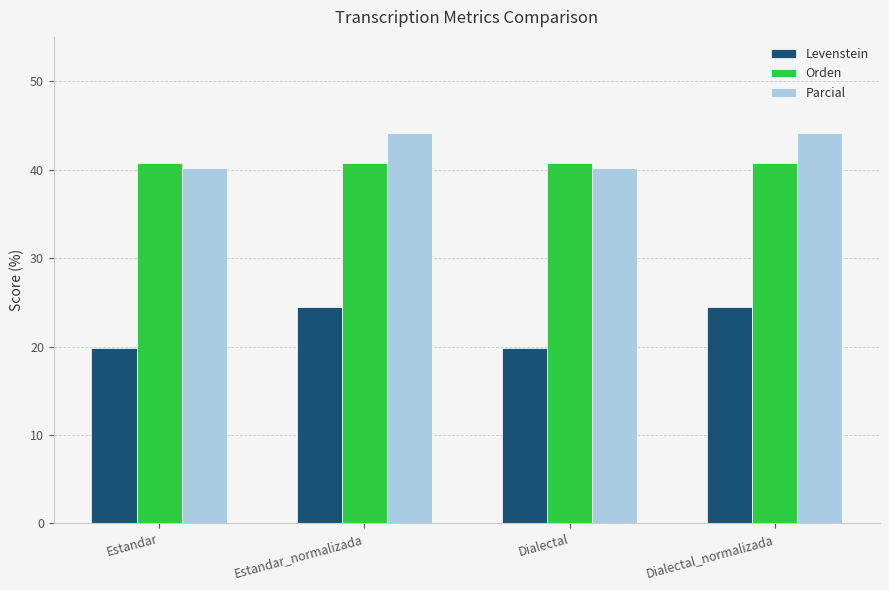

What is the maximum value for Levenstein?

24.5